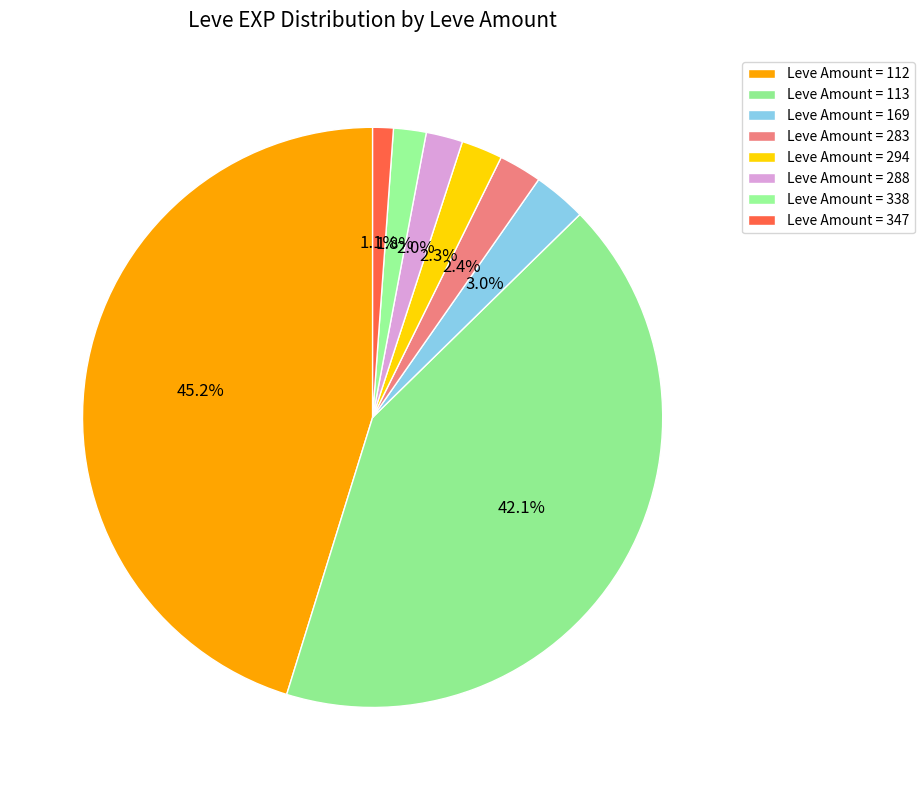

How many segments does this pie chart have?

8